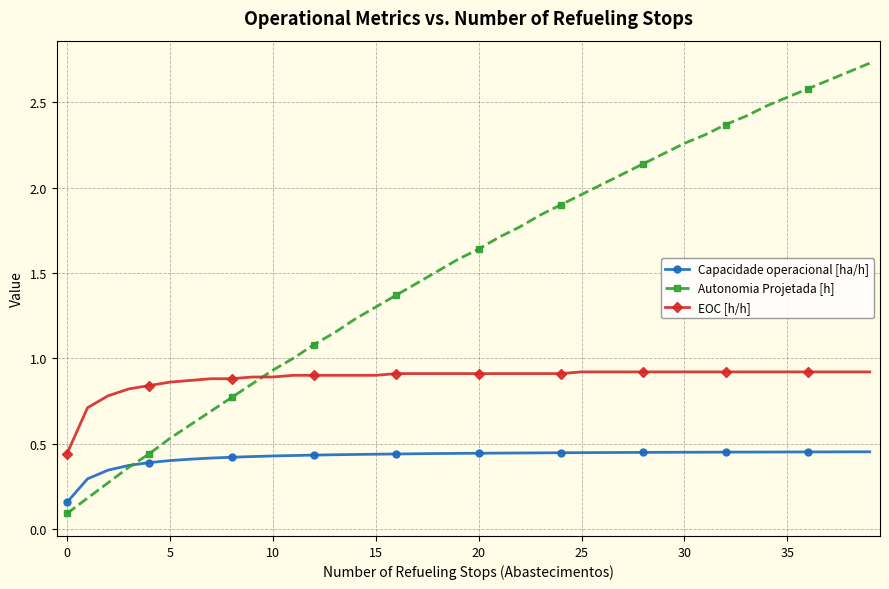

True or false: Capacidade operacional [ha/h] and EOC [h/h] cross at least once.

False